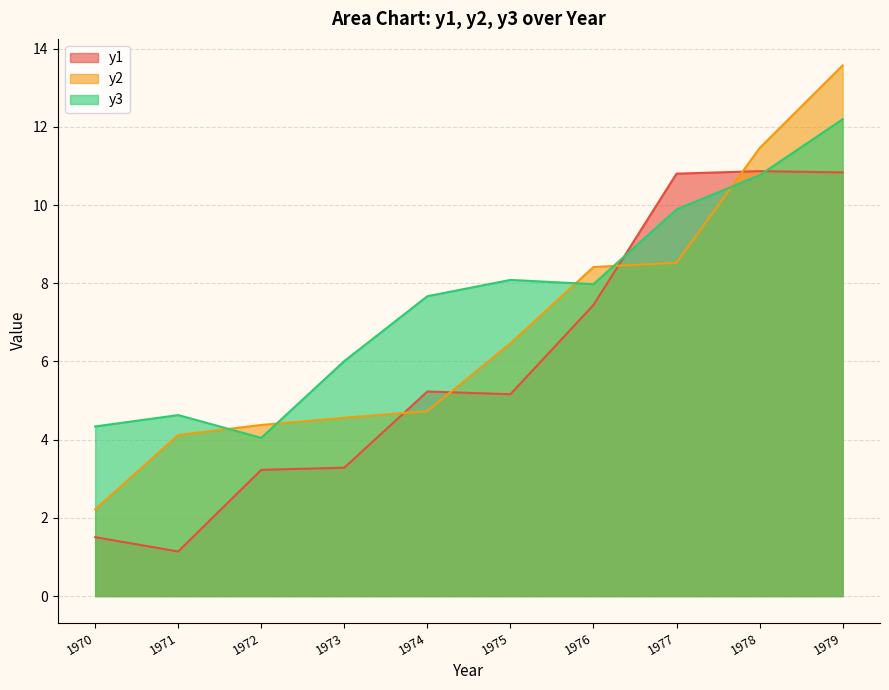

What is the average value of the y1 series?

6.0